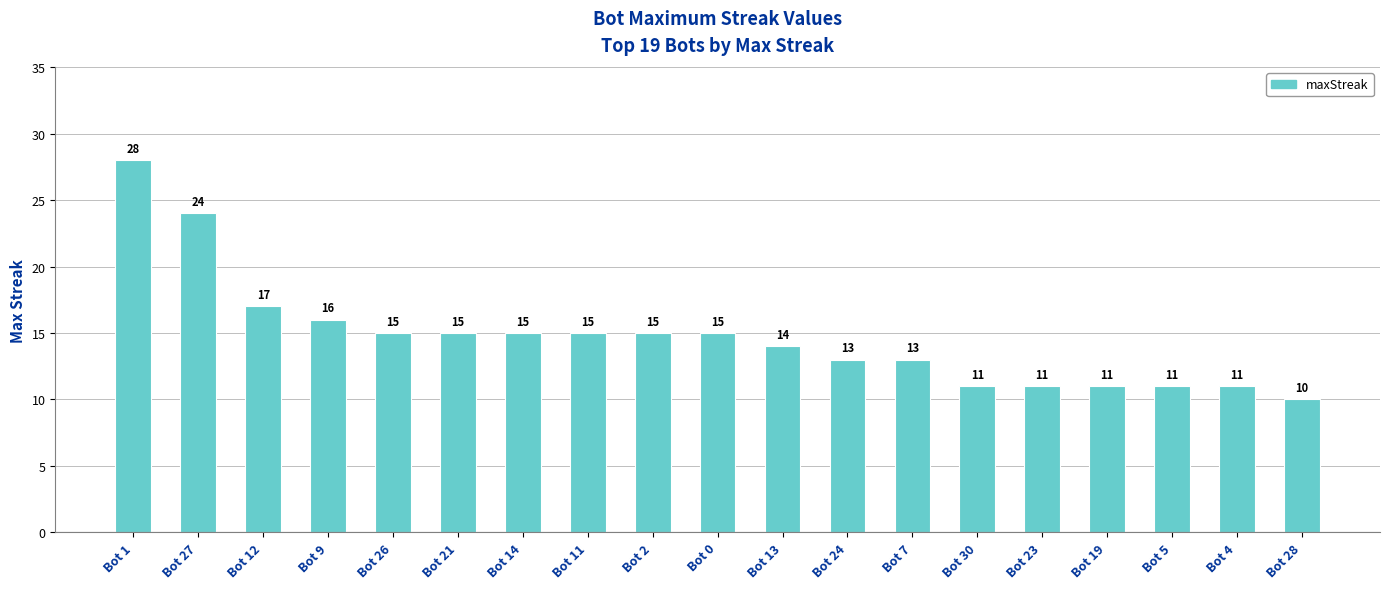

Count the number of categories in the chart.

19